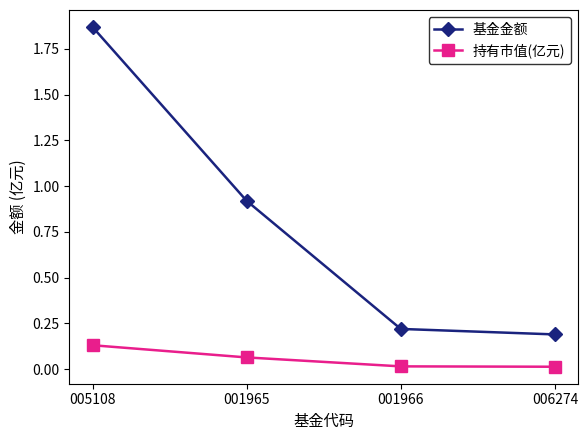

Rank the series by their maximum value, from highest to lowest.

基金金额, 持有市值(亿元)